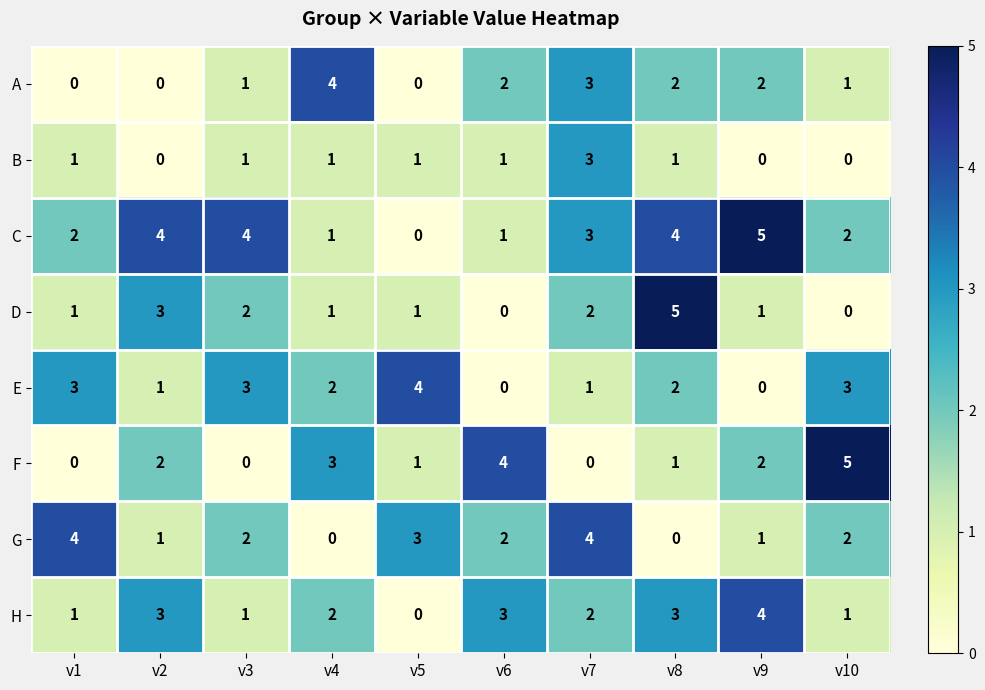

Which category has the highest value in the C series?

v9